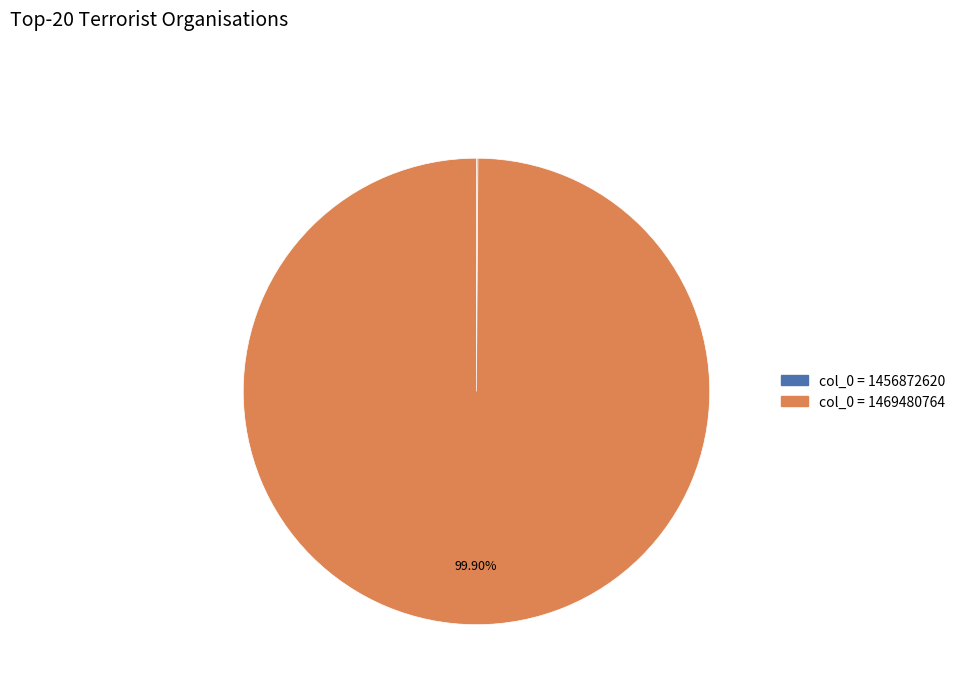

Which category accounts for the majority?

col_0 = 1469480764